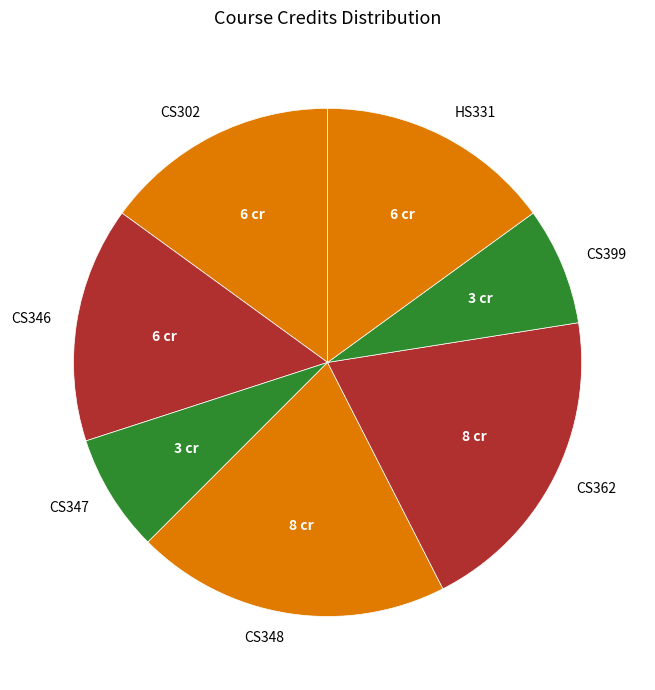

Is the sum of CS302 and CS362 greater than half?

No